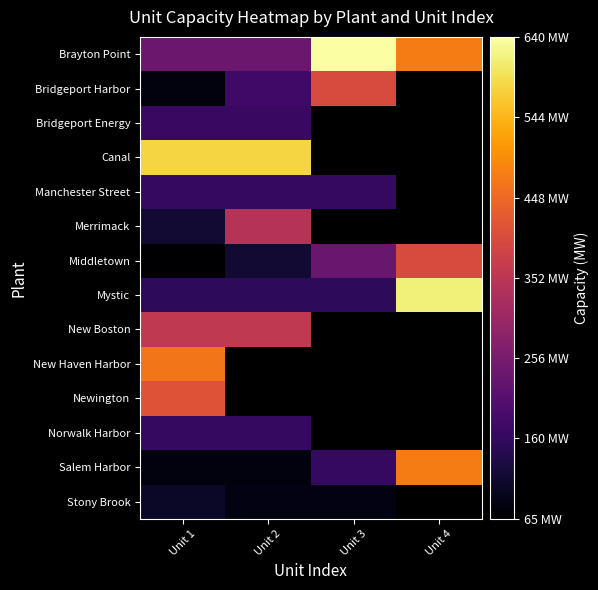

What is the minimum value shown in the chart?

65.0